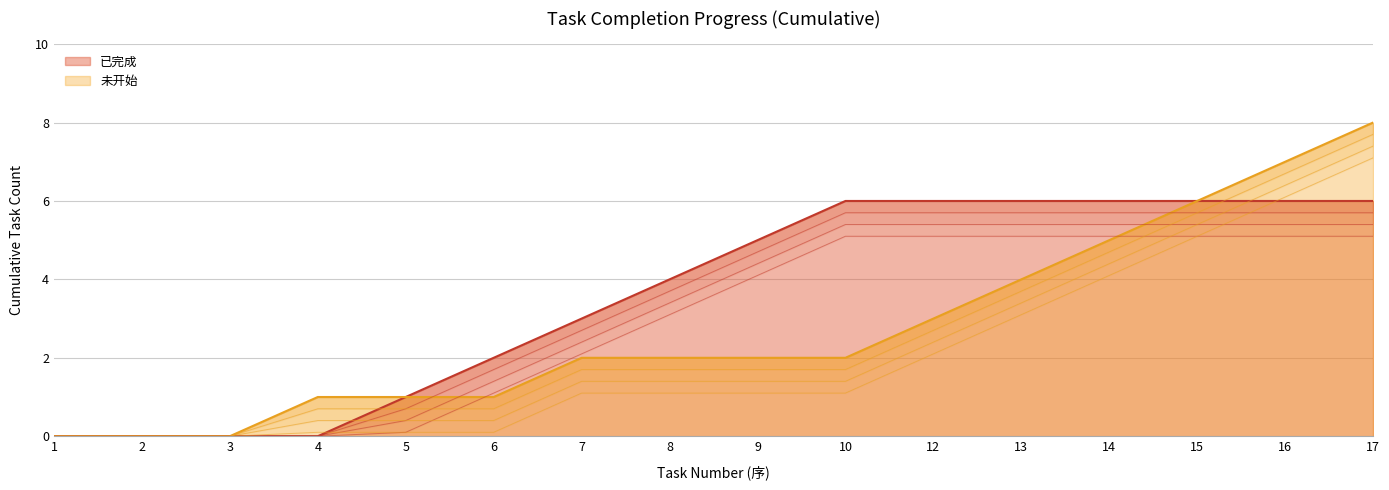

How many series are shown in this chart?

2